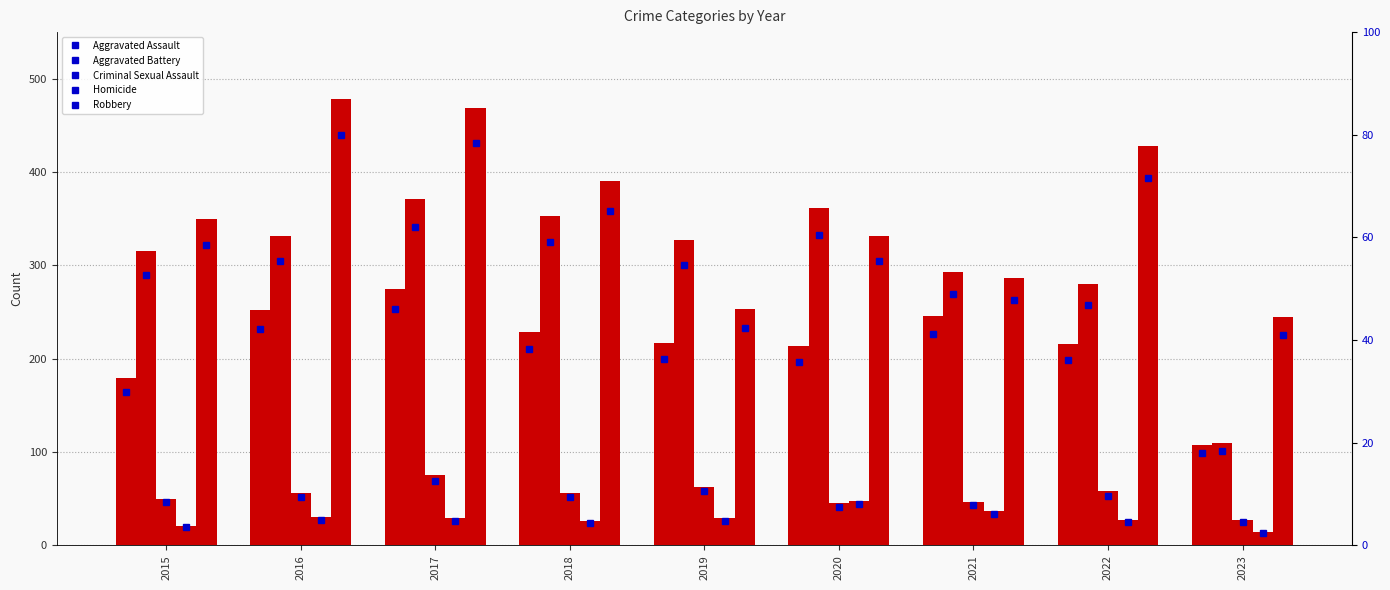

The Aggravated Battery series shows 582 at 2017. True or false?

False